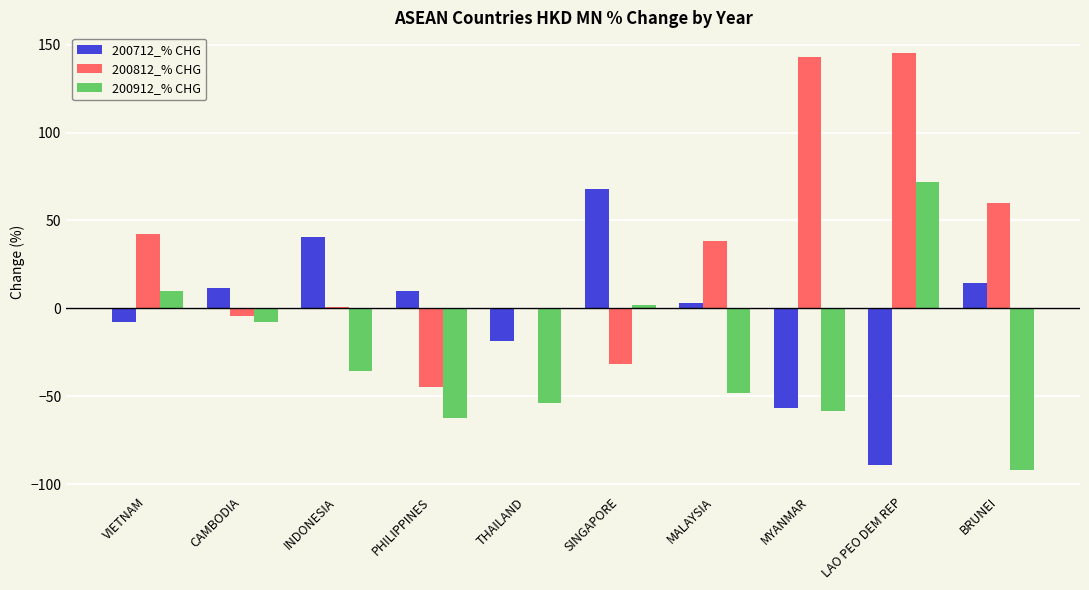

True or false: 200912_% CHG has a value of -52.4 at BRUNEI.

False